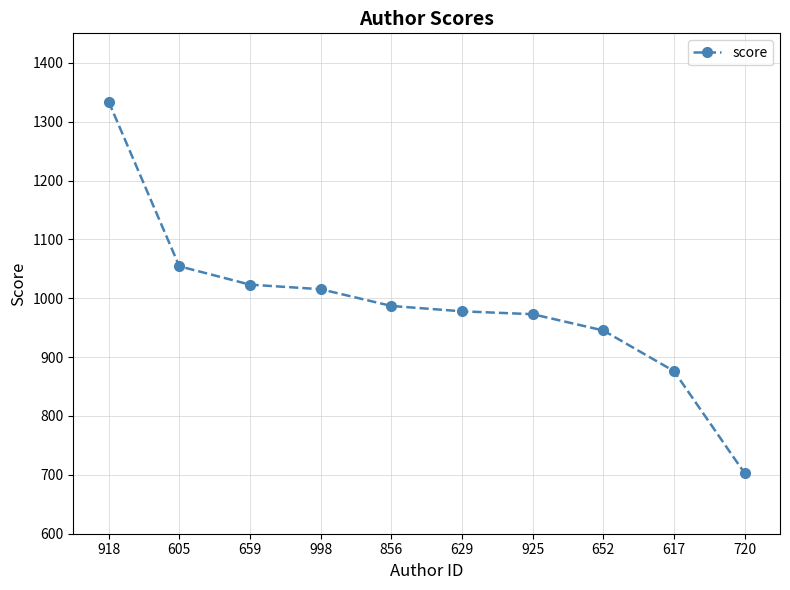

What is the label of the 9th point from the right?

605